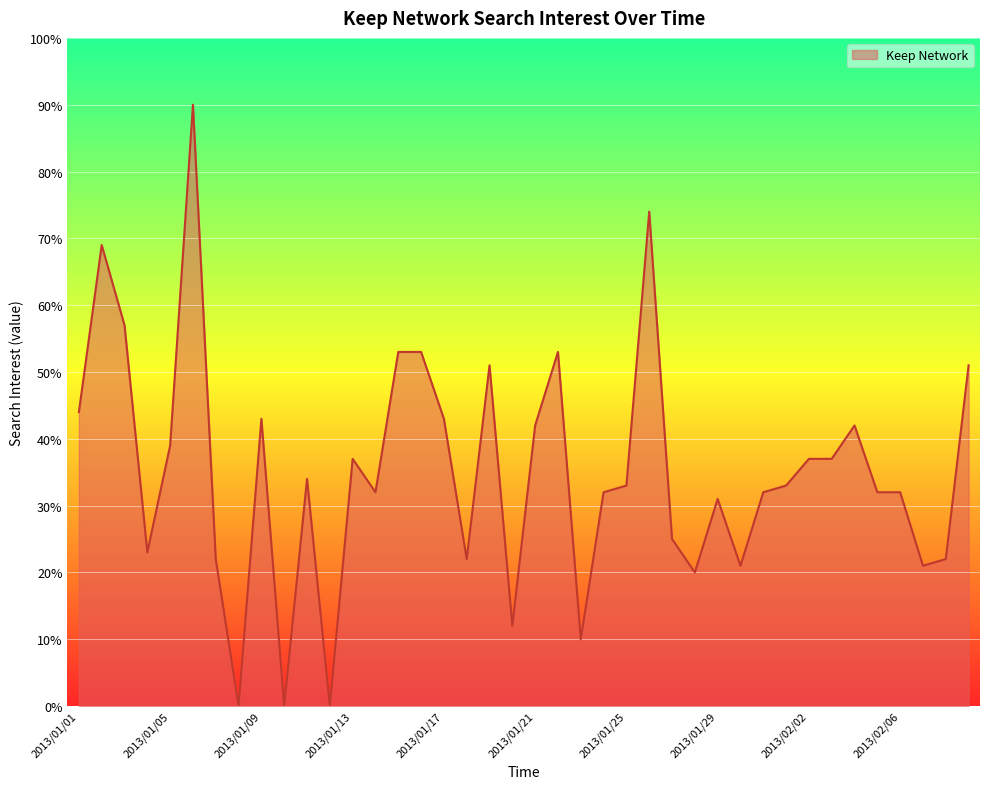

What is the difference between the maximum and minimum values?

90